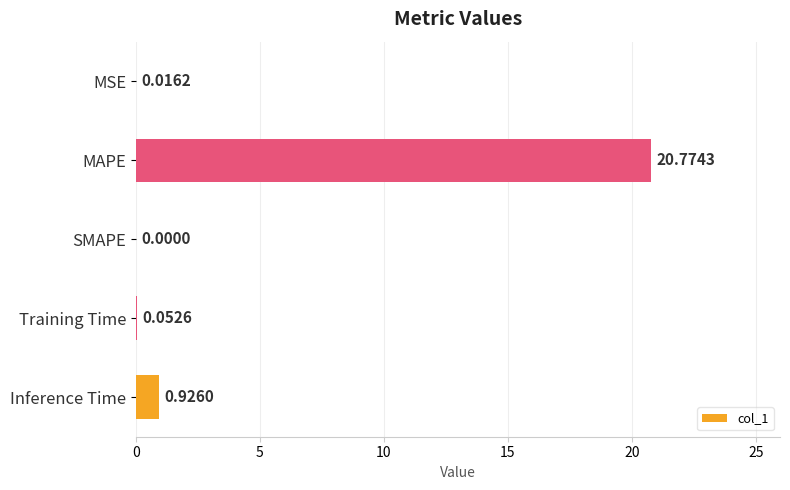

Which has a higher value, MAPE or MSE?

MAPE